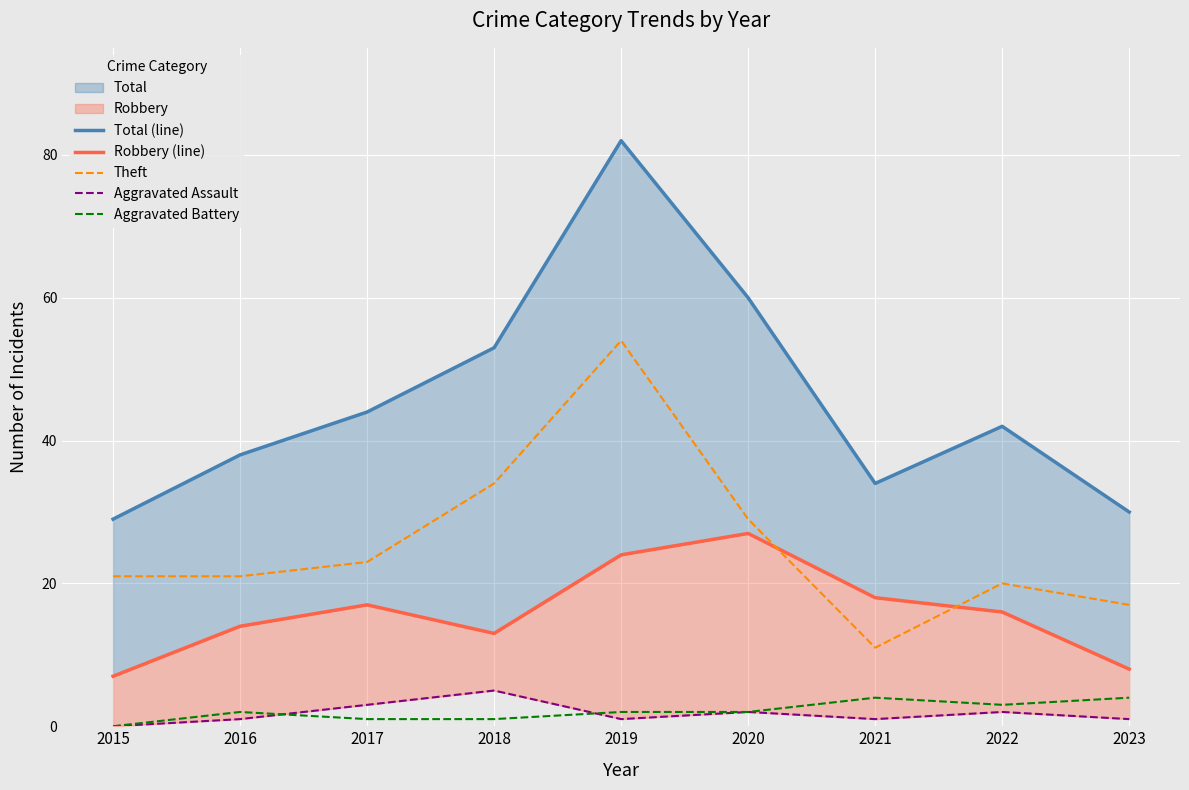

At how many categories does at least one series exceed 60?

1